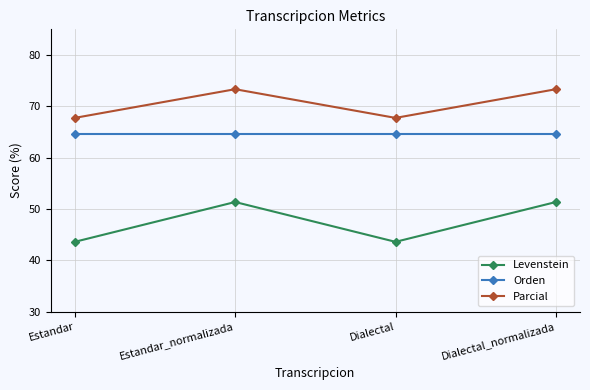

What is the minimum value shown in the chart?

43.6